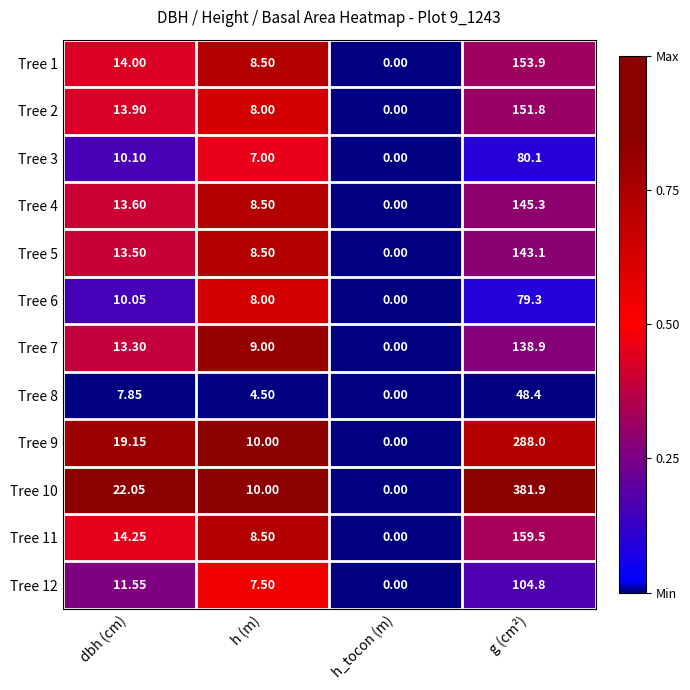

At which label is Tree 10 closest to 190?

dbh (cm)